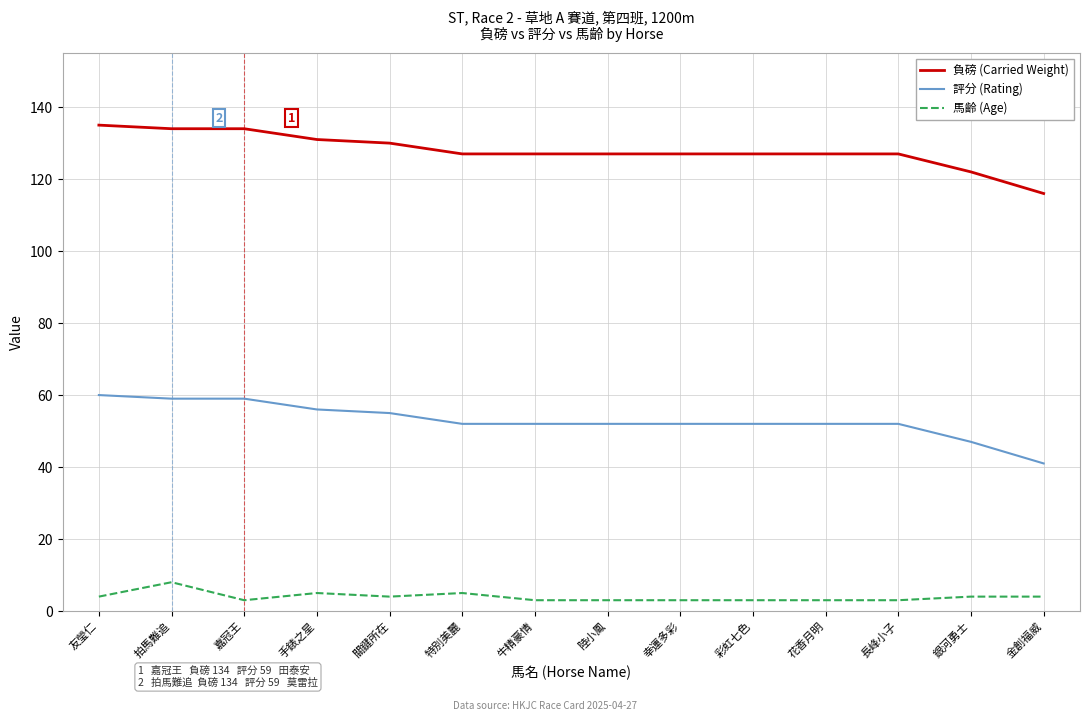

What is the greatest value displayed?

135